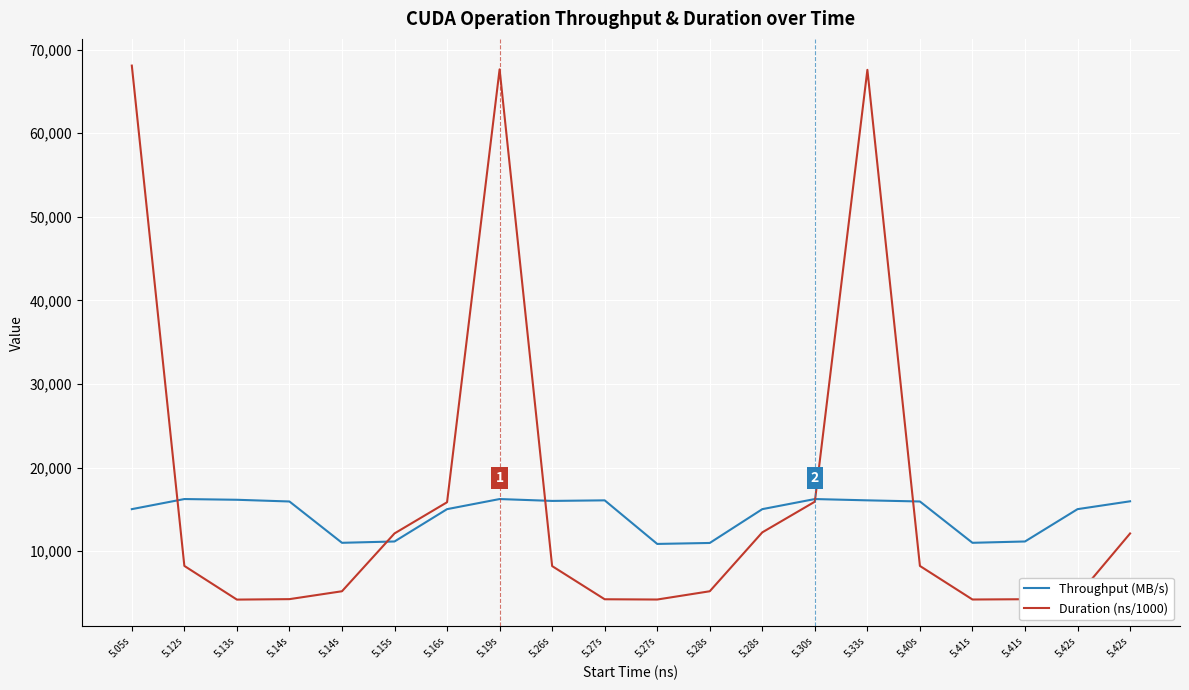

What is the difference between the maximum and second lowest values in the Throughput (MB/s) series?

5253.4